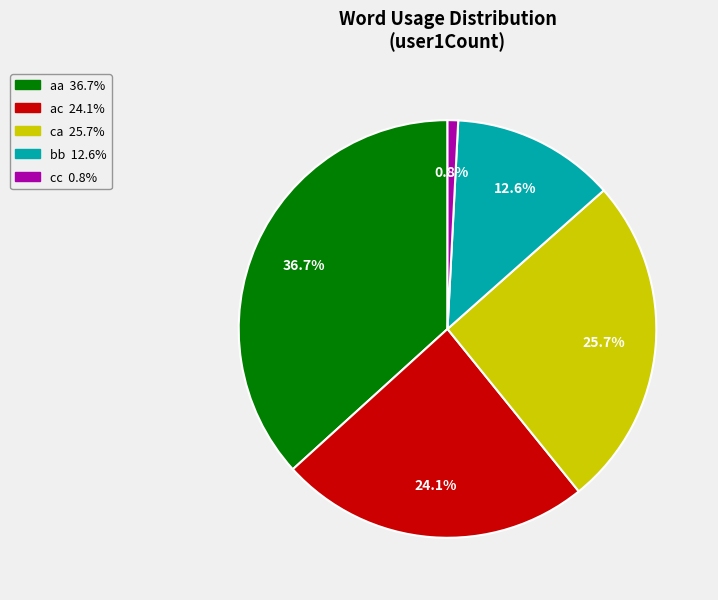

To the nearest percent, what is the average slice percentage?

20%